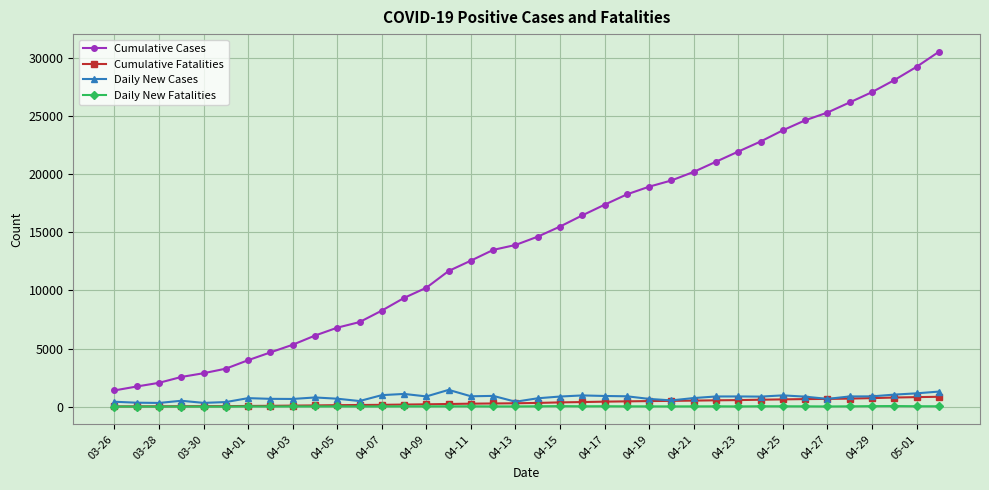

Which series has the largest range (max minus min)?

Cumulative Cases